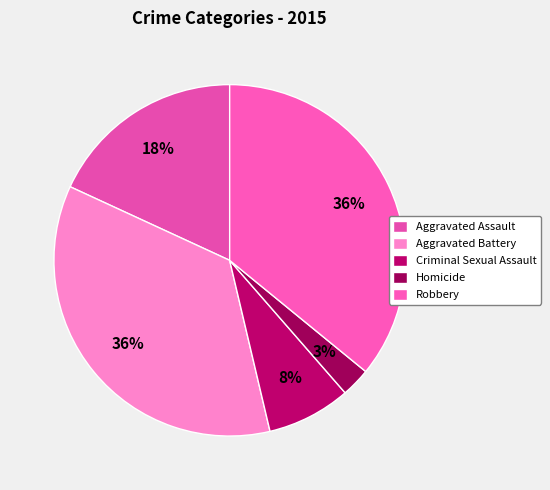

Do Aggravated Battery and Homicide together represent more than half of the pie?

No